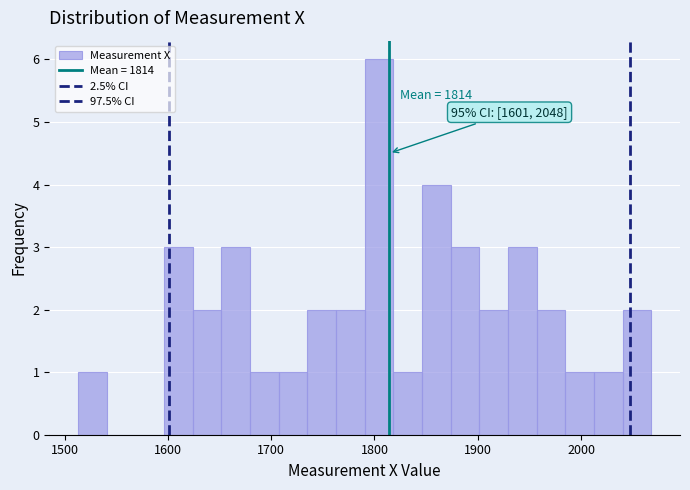

Read against the x-axis, roughly where is the centre of the tallest bar?

1800